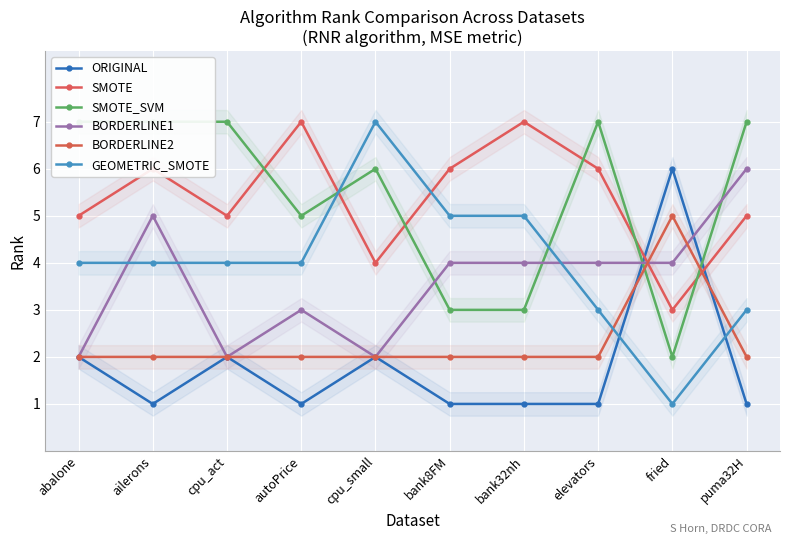

What is the label of the 4th point from the left?

autoPrice